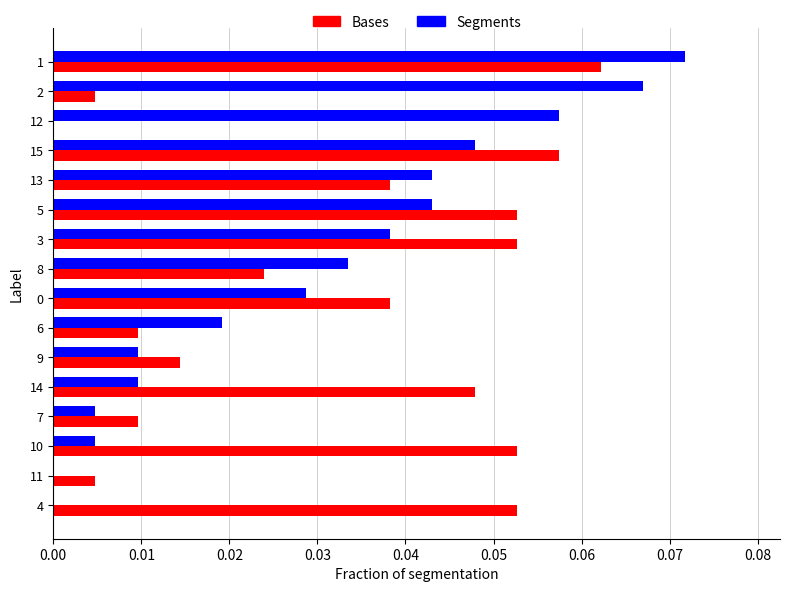

What is the sum of all Segments values?

0.5